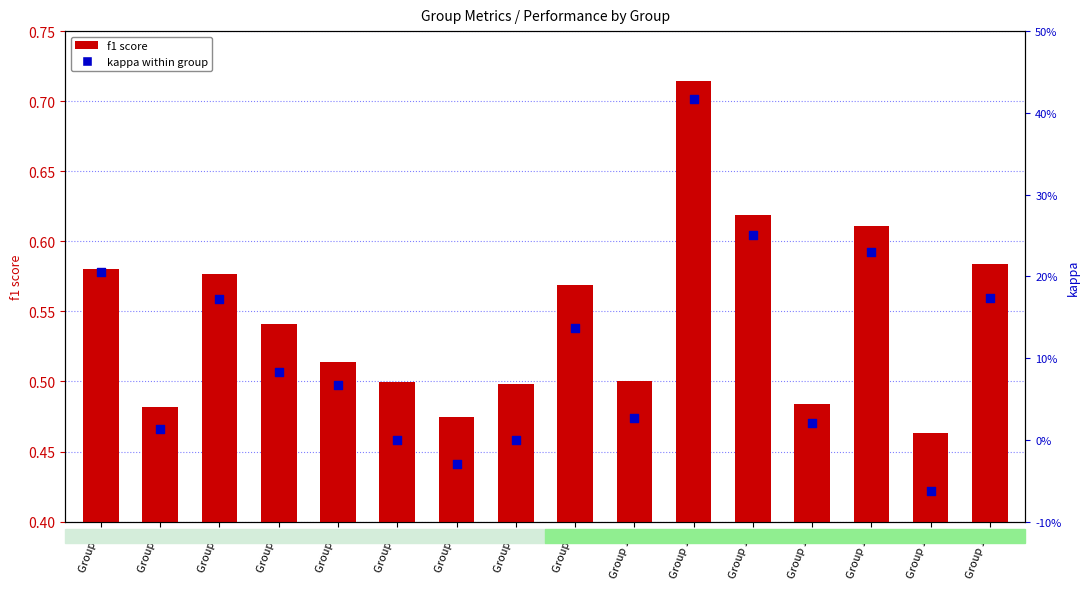

At how many categories does at least one series exceed 0?

16